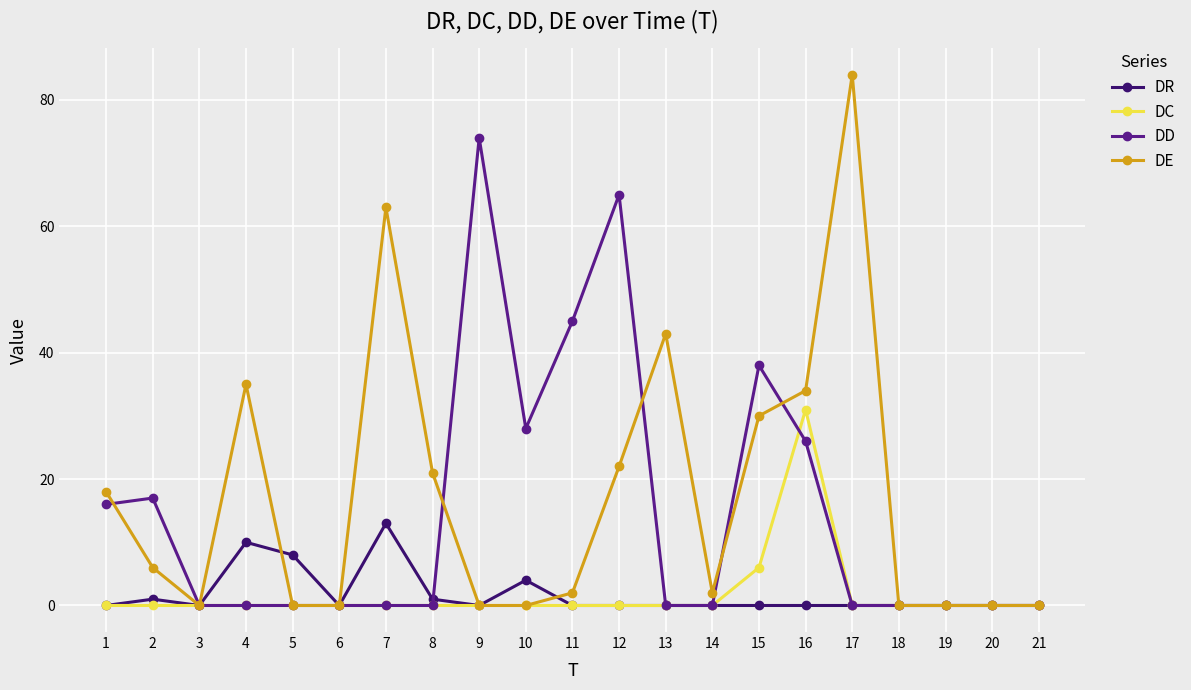

True or false: DD has more than 0 interior local peaks.

True